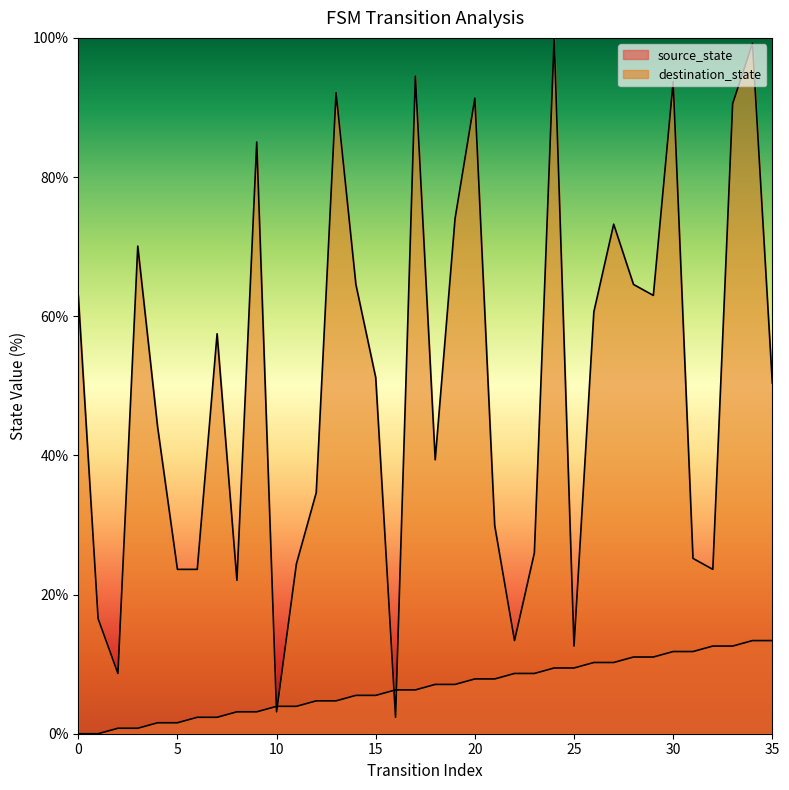

List the series in order of their overall mean, highest first.

destination_state, source_state